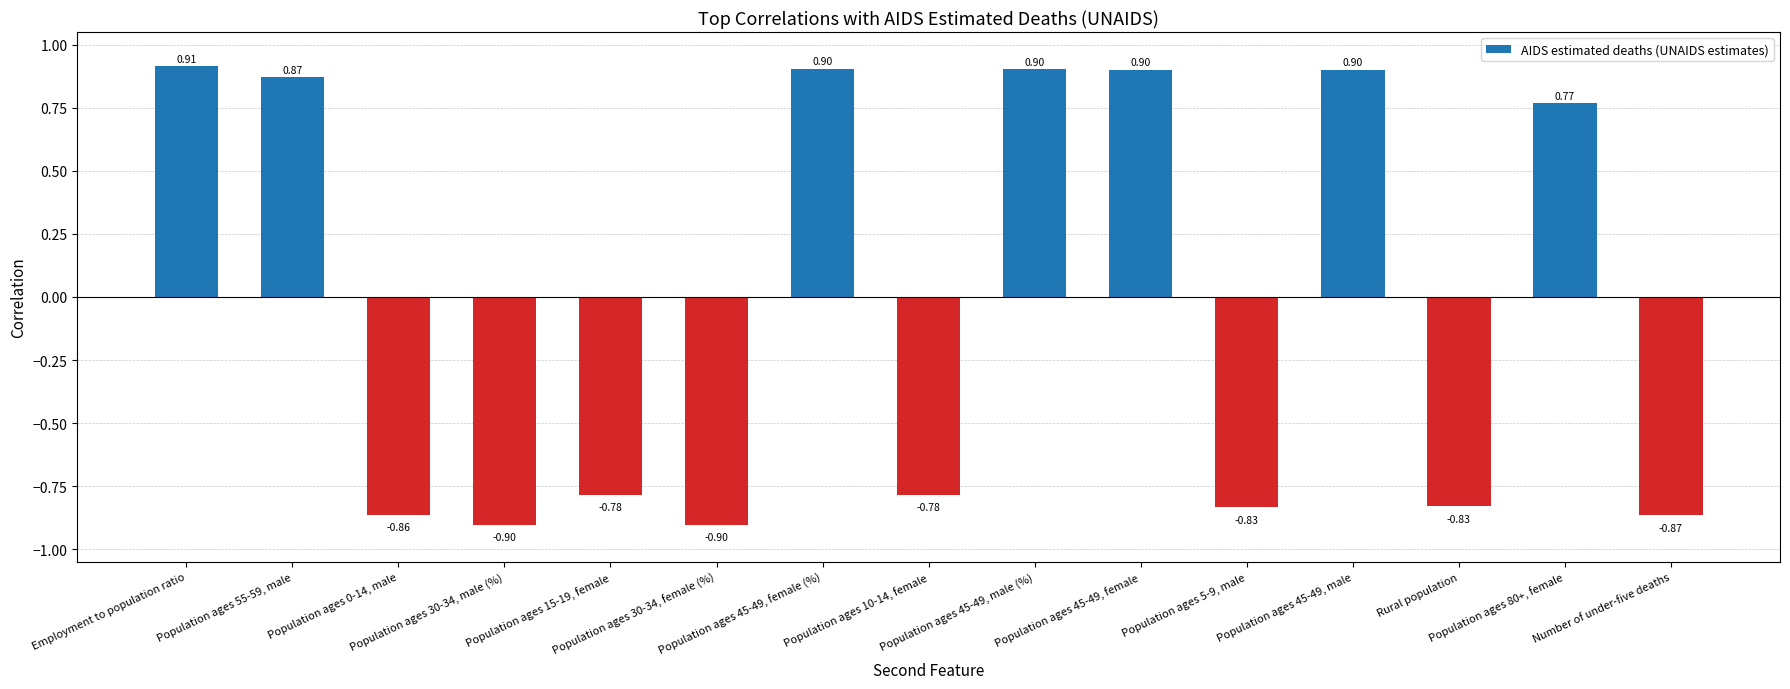

What is the sum of all values?

-0.6